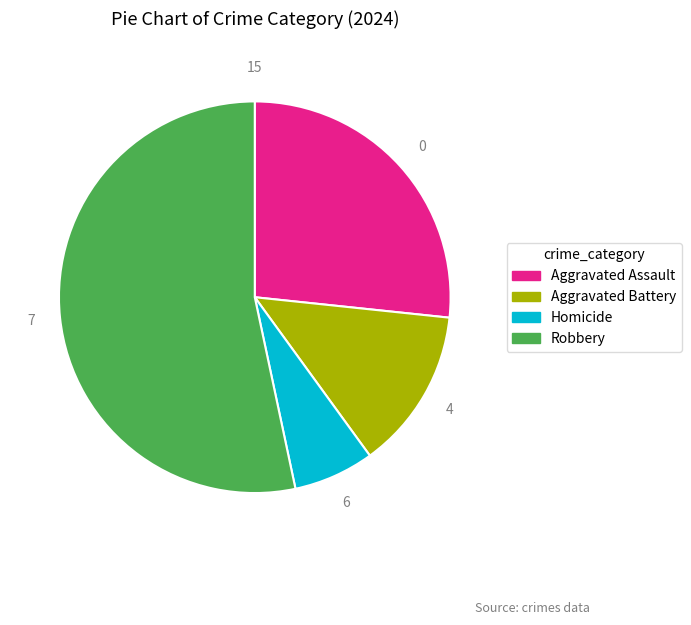

Which has a higher value, Aggravated Assault or Aggravated Battery?

Aggravated Assault